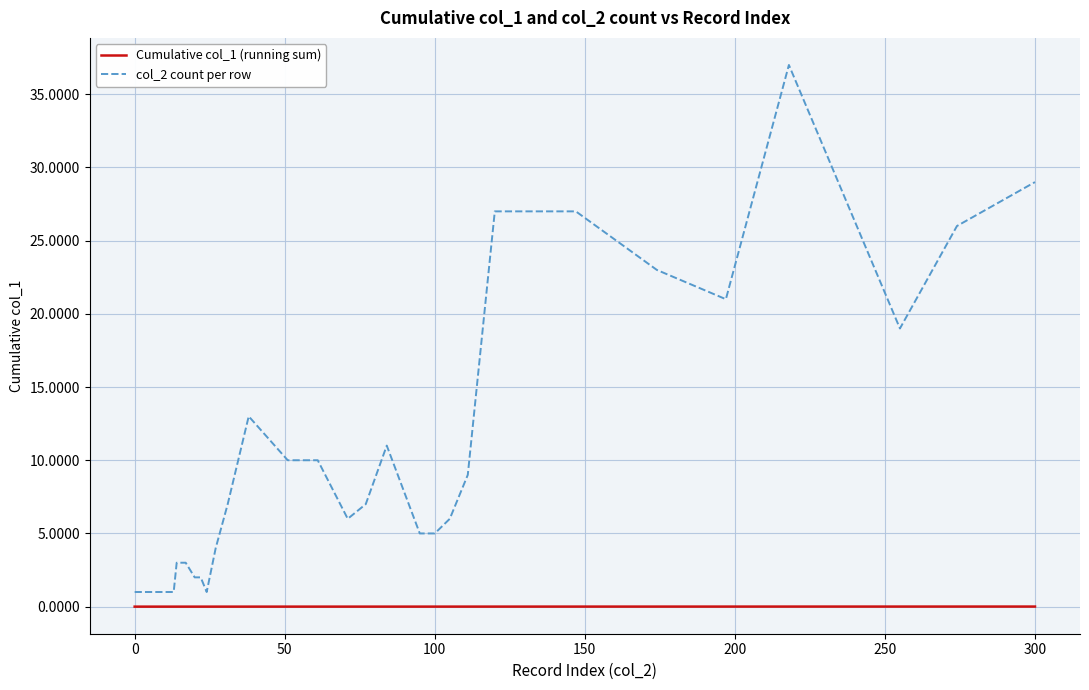

List the series in order of their overall mean, lowest first.

Cumulative col_1 (running sum), col_2 count per row